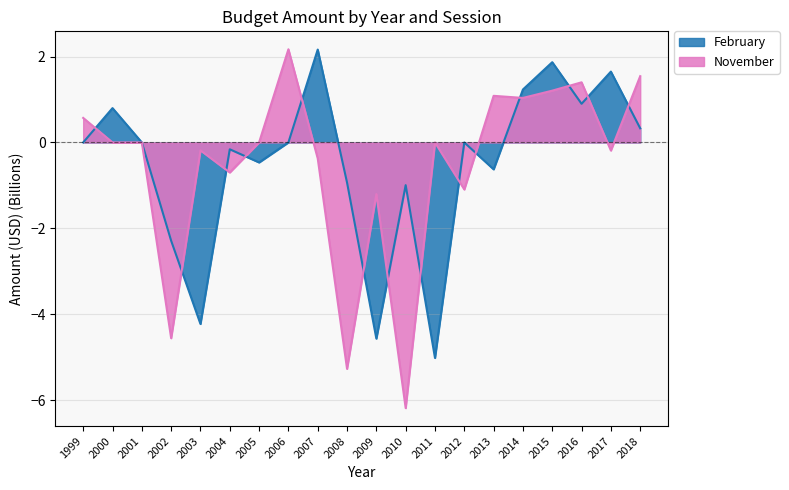

At 2018, list the series in order from smallest to largest.

February, November